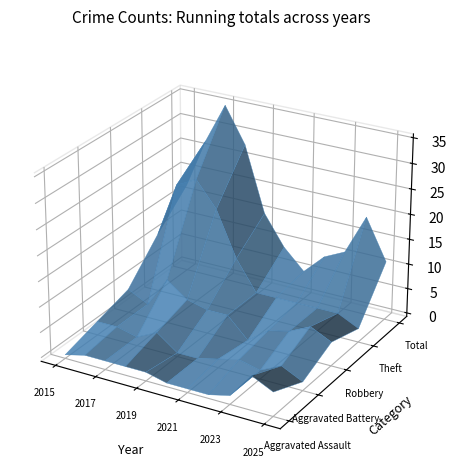

Reading left to right, what are all the values shown in this chart?

Aggravated Assault: 2015=0	2016=1	2017=1	2018=1	2019=1	2020=0	2021=0	2022=0	2023=1	2024=6	2025=4
Aggravated Battery: 2015=2	2016=2	2017=1	2018=3	2019=0	2020=0	2021=1	2022=2	2023=1	2024=3	2025=1
Robbery: 2015=4	2016=2	2017=8	2018=5	2019=4	2020=4	2021=0	2022=3	2023=4	2024=6	2025=4
Theft: 2015=11	2016=22	2017=24	2018=19	2019=10	2020=4	2021=4	2022=4	2023=4	2024=4	2025=2
Total: 2015=17	2016=27	2017=35	2018=28	2019=15	2020=9	2021=5	2022=9	2023=11	2024=19	2025=11